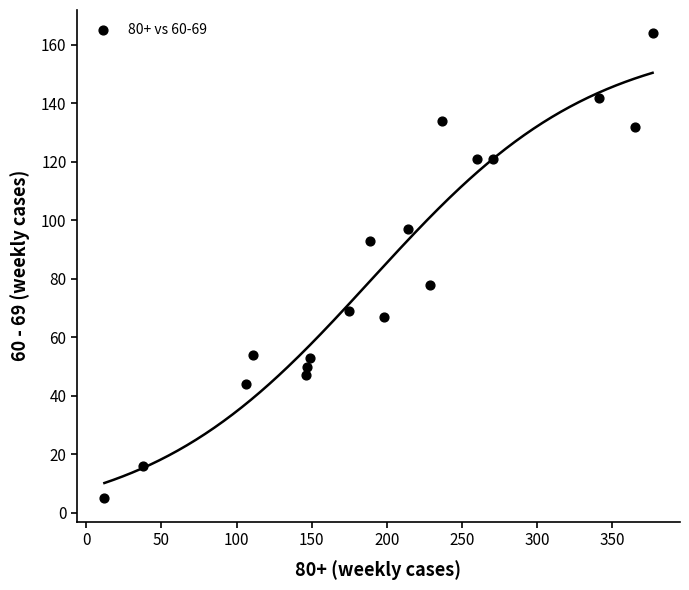

What Y value in the scatter plot is closest to 84?

78